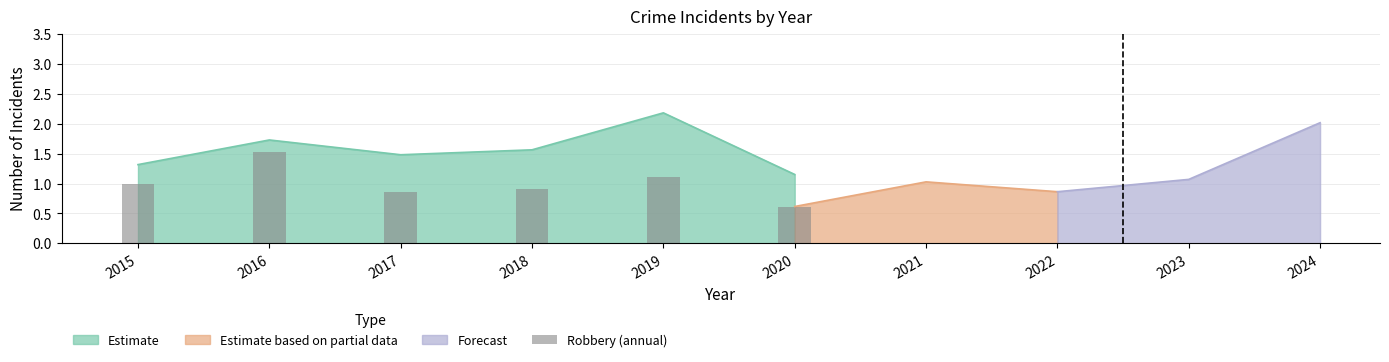

At which label does Estimate reach its minimum?

2020